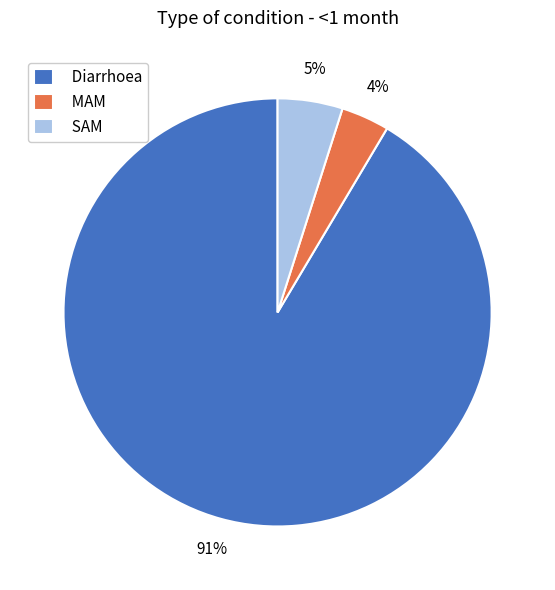

True or false: MAM accounts for 4% of the total.

True